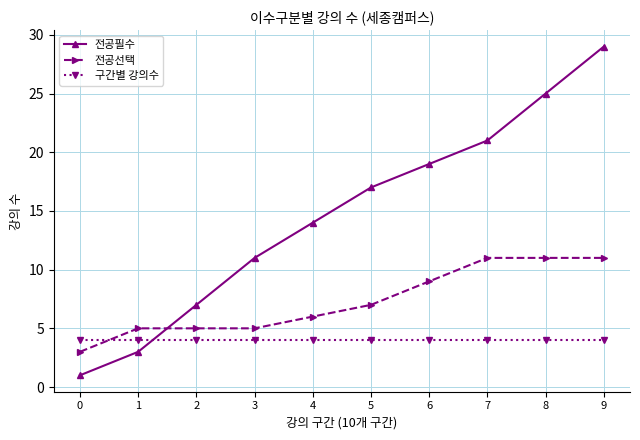

What is the value of the 전공선택 point at the 6th from the left?

7